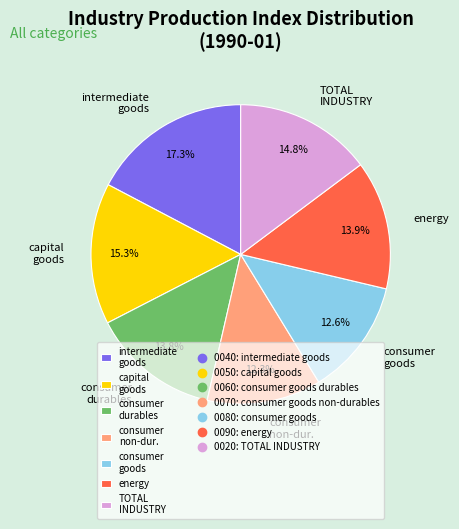

What percentage do consumer durables and capital goods together represent?

29.1%